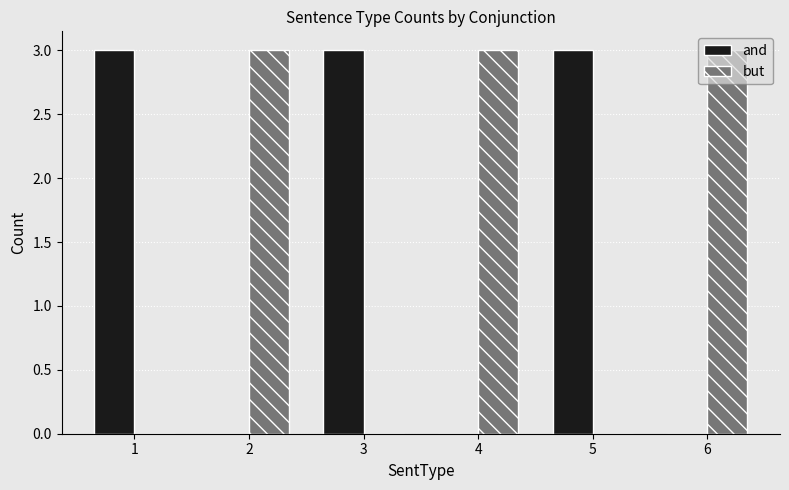

The value of but at 5 is -1. True or false?

False